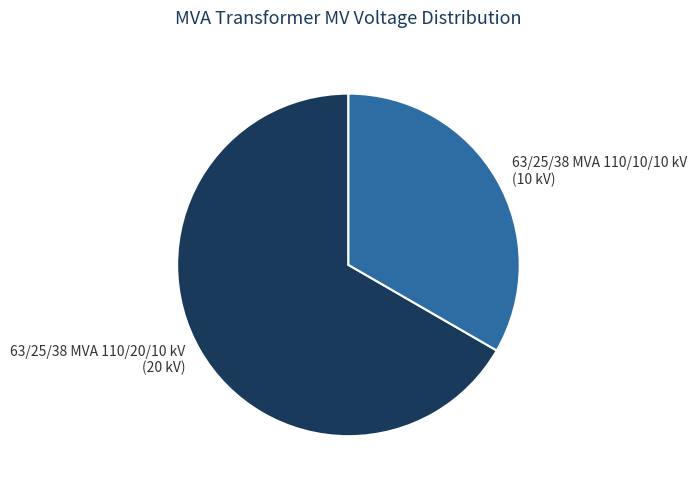

Is 63/25/38 MVA 110/20/10 kV the majority of the pie?

Yes